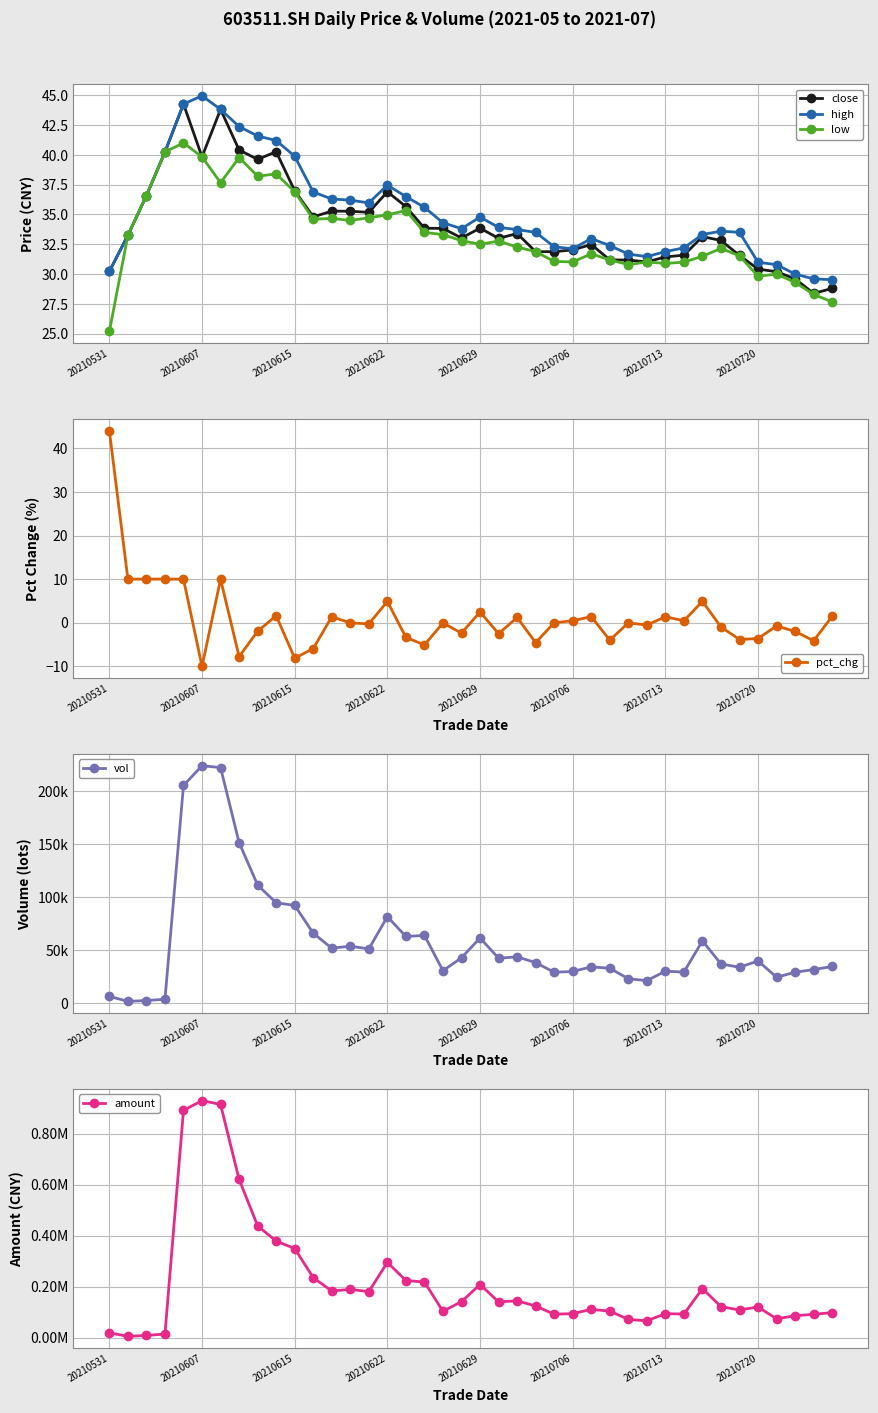

Which category has the lowest value in the low series?

20210531